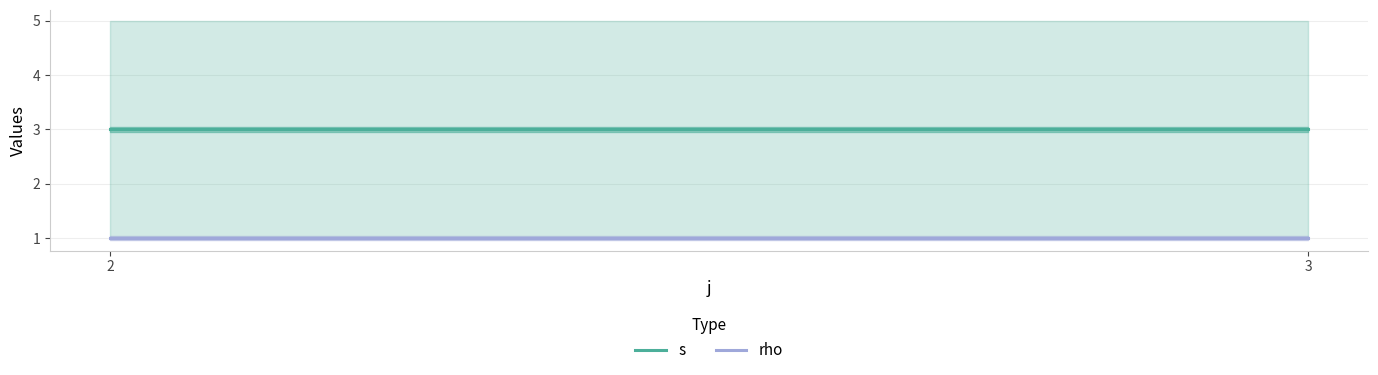

At which category does the chart reach its peak across all series?

2